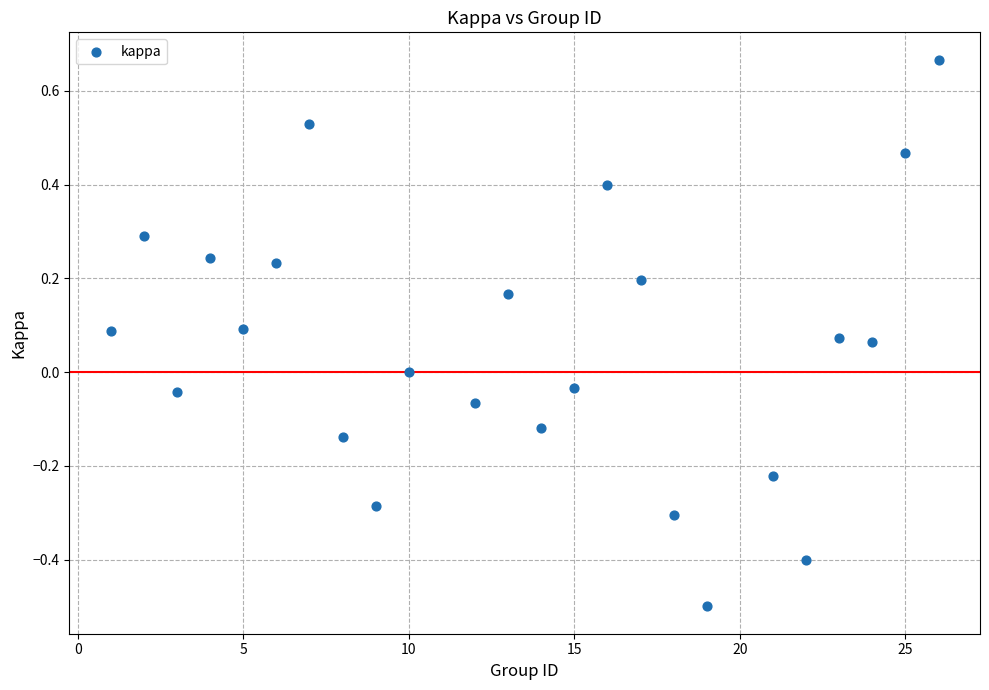

What is the range of X values (max minus min)?

25.0